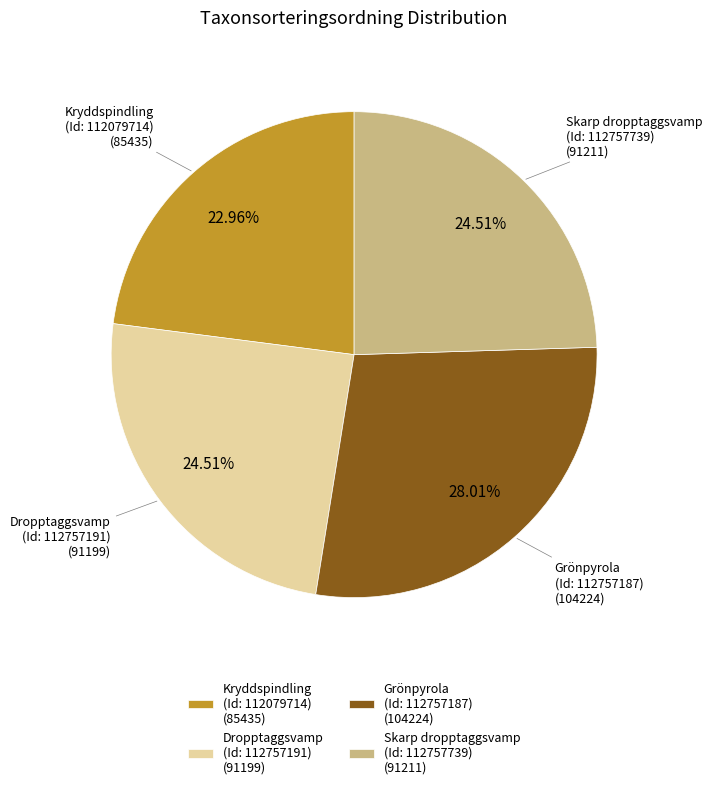

Between Kryddspindling (Id: 112079714) (85435) and Grönpyrola (Id: 112757187) (104224), which is larger?

Grönpyrola (Id: 112757187) (104224)